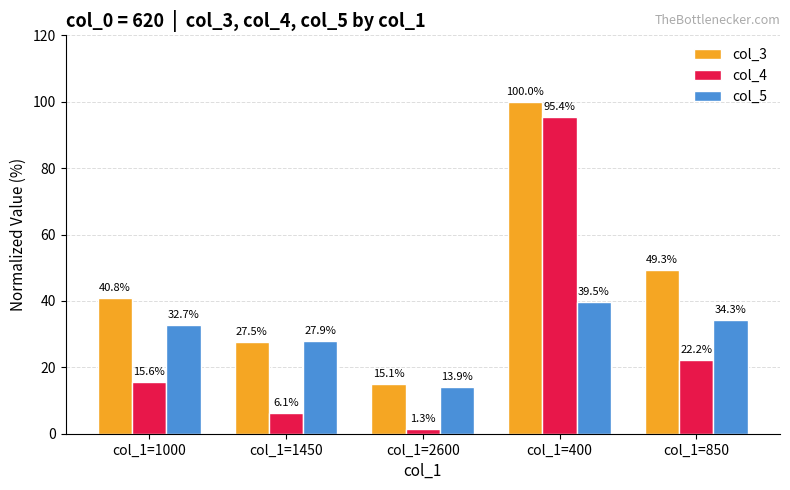

What is the sum of all col_5 values?

148.3